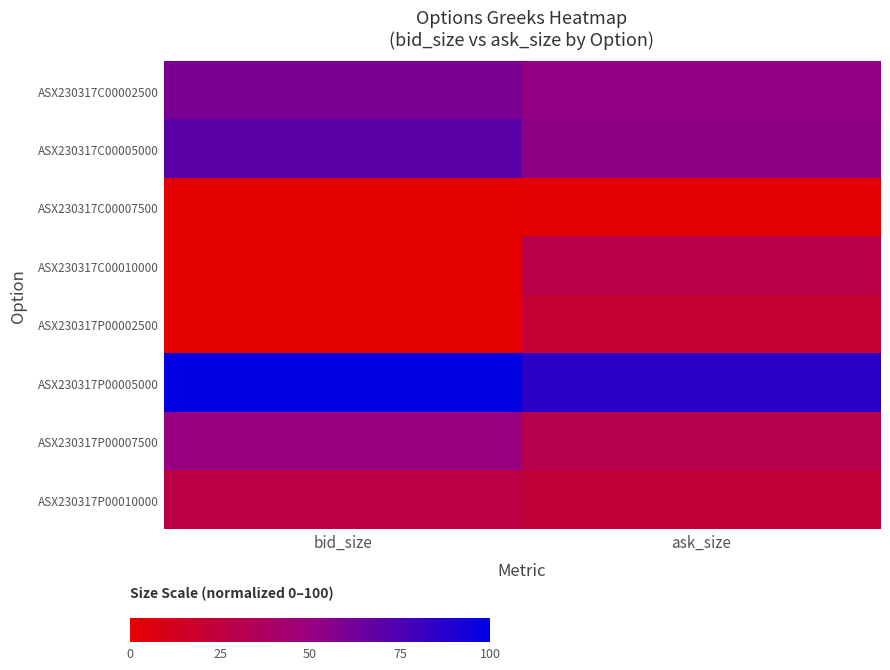

At which category is the sum across all series the highest?

bid_size